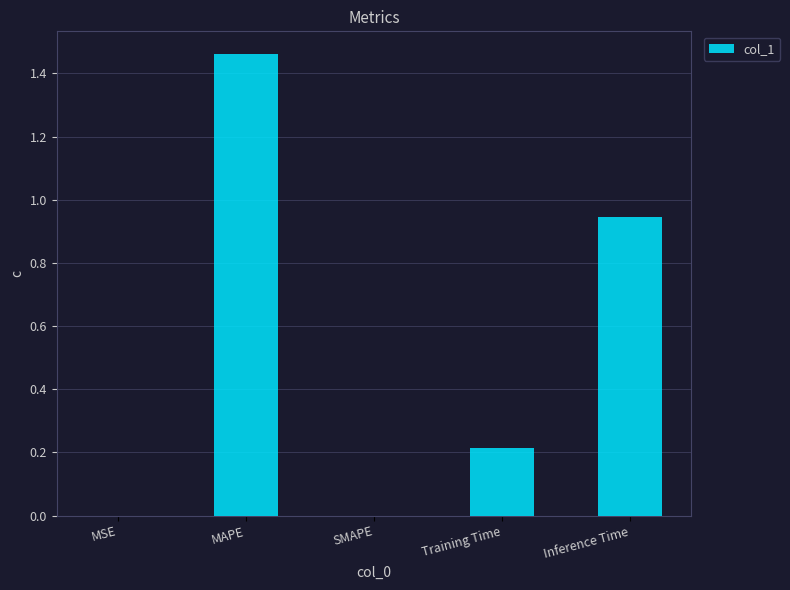

Which label corresponds to the largest value in the chart?

MAPE